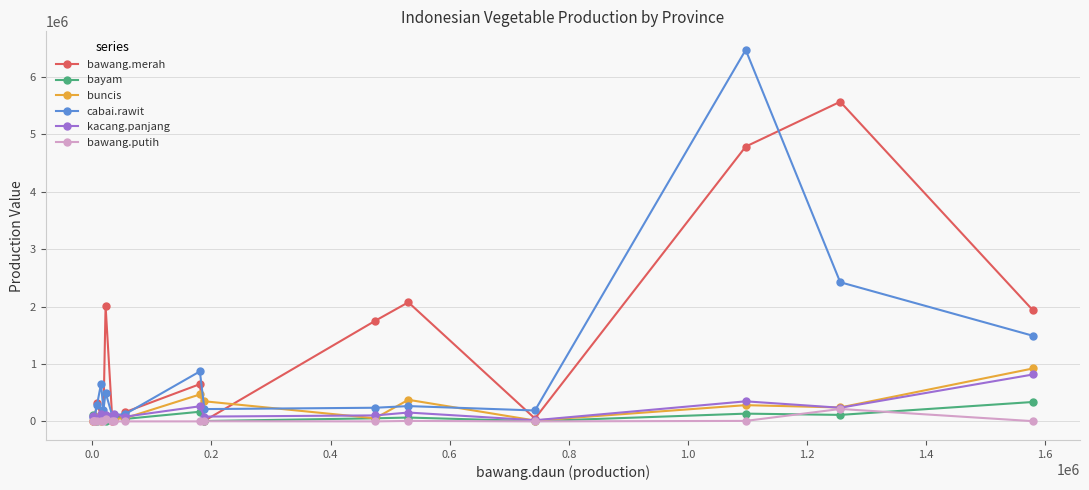

What is the maximum value shown in the chart?

6467402